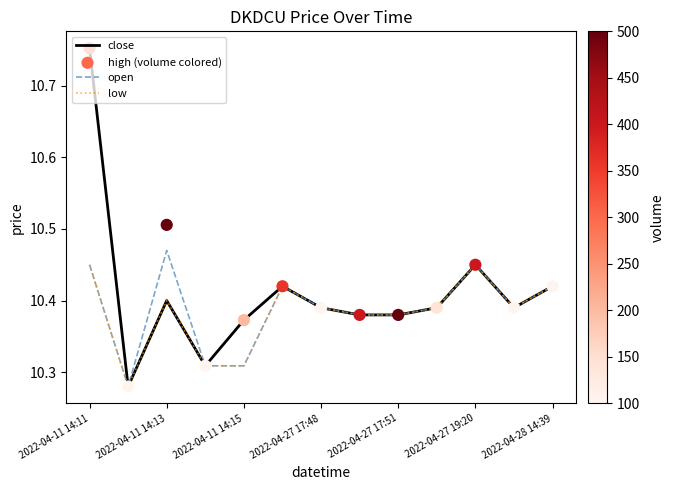

What are all the series names shown in the legend?

close, open, low, high (volume colored)